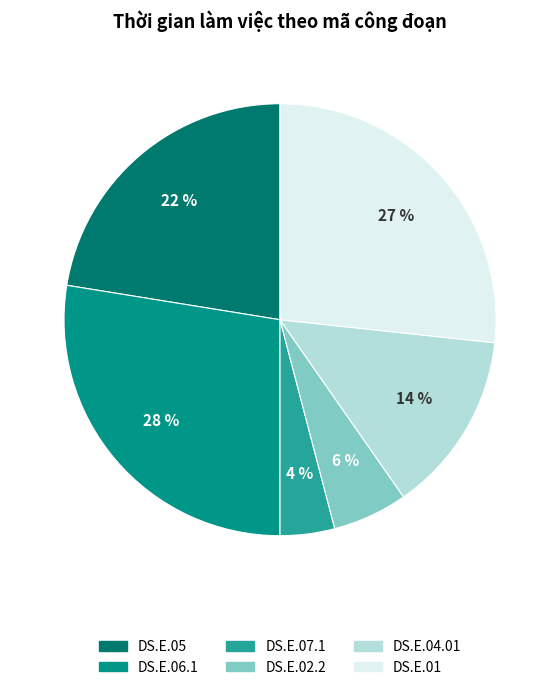

What percentage is NOT represented by DS.E.01?

73.0%